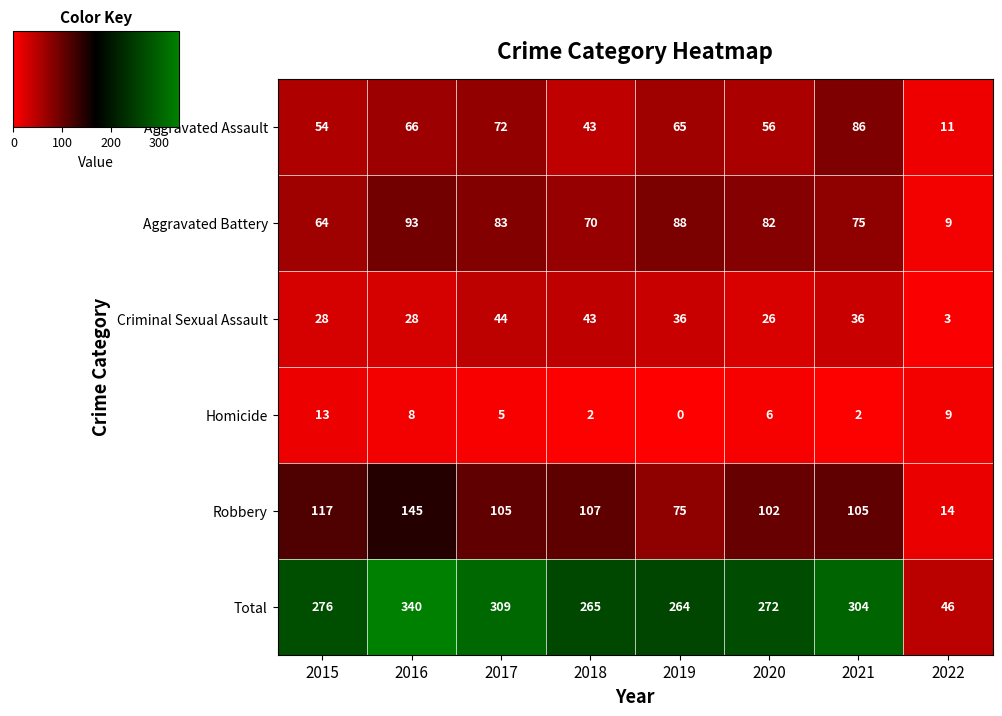

How many series are shown in this chart?

6